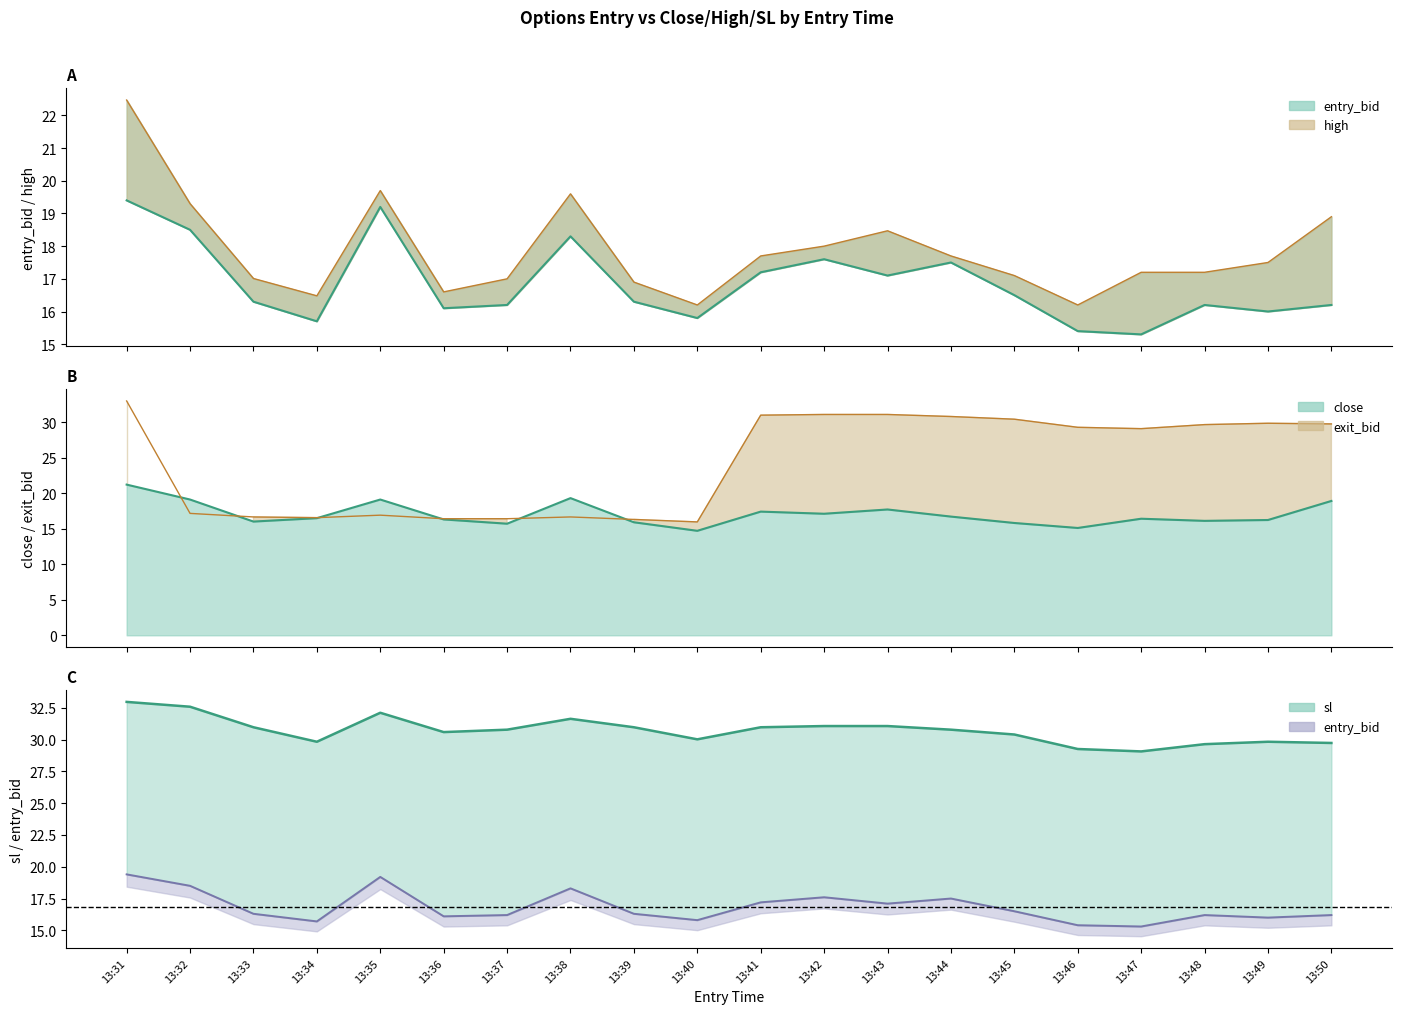

Reading right to left, what are all the values shown in this chart?

entry_bid: 13:50=16.2	13:49=16.0	13:48=16.2	13:47=15.3	13:46=15.4	13:45=16.5	13:44=17.5	13:43=17.1	13:42=17.6	13:41=17.2	13:40=15.8	13:39=16.3	13:38=18.3	13:37=16.2	13:36=16.1	13:35=19.2	13:34=15.7	13:33=16.3	13:32=18.5	13:31=19.4
close: 13:50=18.9	13:49=16.2	13:48=16.1	13:47=16.4	13:46=15.1	13:45=15.8	13:44=16.7	13:43=17.7	13:42=17.1	13:41=17.4	13:40=14.7	13:39=15.9	13:38=19.3	13:37=15.7	13:36=16.3	13:35=19.1	13:34=16.5	13:33=16.0	13:32=19.1	13:31=21.2
high: 13:50=18.9	13:49=17.5	13:48=17.2	13:47=17.2	13:46=16.2	13:45=17.1	13:44=17.7	13:43=18.5	13:42=18.0	13:41=17.7	13:40=16.2	13:39=16.9	13:38=19.6	13:37=17.0	13:36=16.6	13:35=19.7	13:34=16.5	13:33=17.0	13:32=19.3	13:31=22.5
sl: 13:50=29.7	13:49=29.8	13:48=29.6	13:47=29.1	13:46=29.3	13:45=30.4	13:44=30.8	13:43=31.1	13:42=31.1	13:41=31.0	13:40=30.0	13:39=31.0	13:38=31.6	13:37=30.8	13:36=30.6	13:35=32.1	13:34=29.8	13:33=31.0	13:32=32.6	13:31=33.0
exit_bid: 13:50=29.7	13:49=29.8	13:48=29.6	13:47=29.1	13:46=29.3	13:45=30.4	13:44=30.8	13:43=31.1	13:42=31.1	13:41=31.0	13:40=15.9	13:39=16.3	13:38=16.6	13:37=16.4	13:36=16.4	13:35=16.9	13:34=16.6	13:33=16.6	13:32=17.1	13:31=33.0